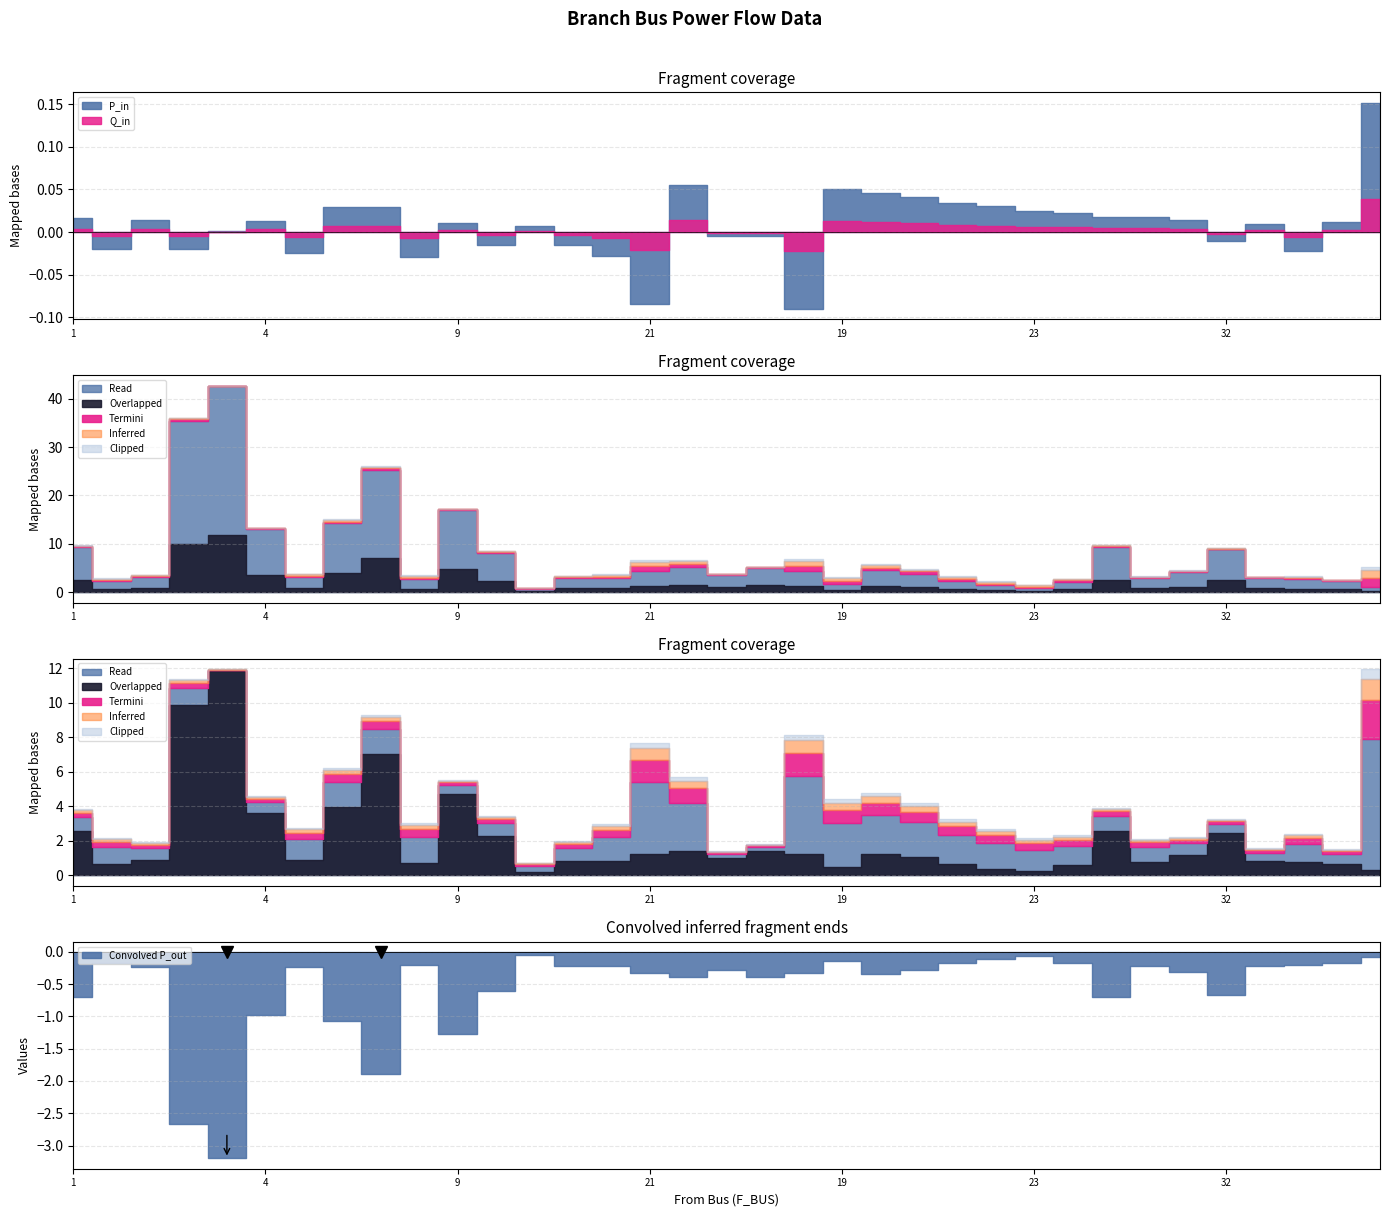

True or false: Q_in and BR_X cross at least once.

False